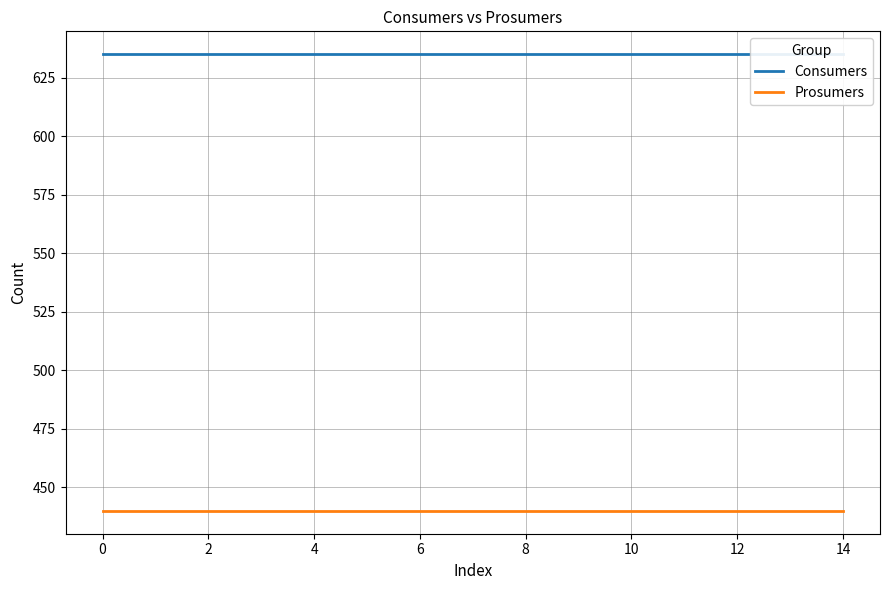

How many lines are shown in the chart?

2